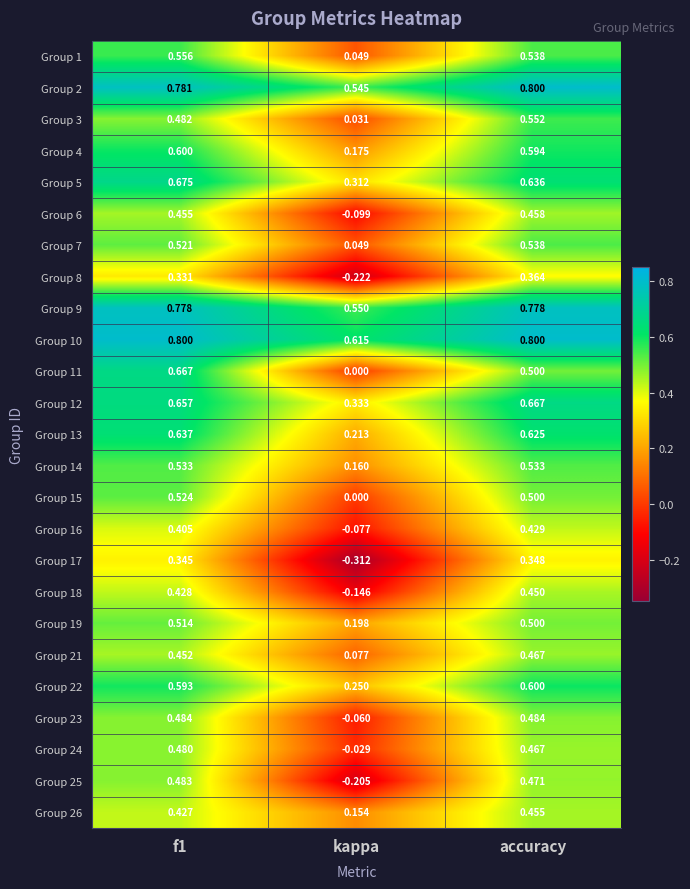

Which category has the lowest value in the Group 24 series?

kappa